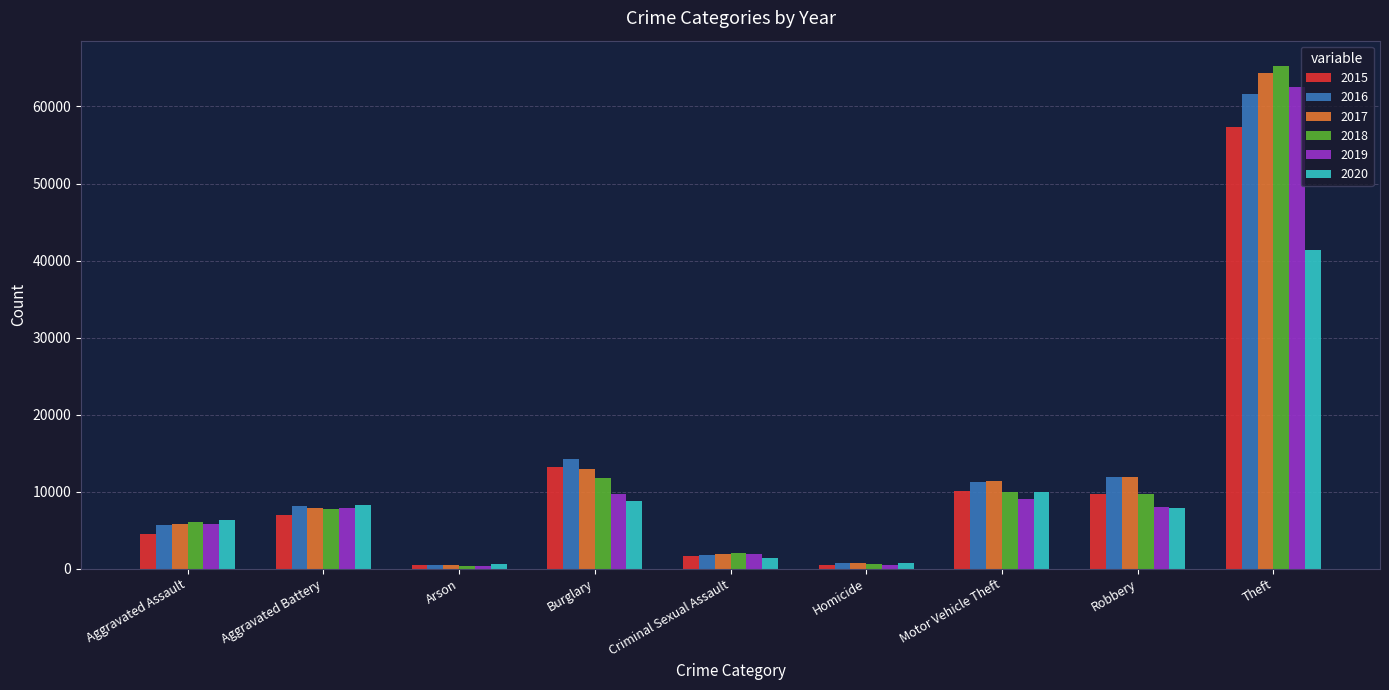

Which series has the widest spread of values?

2018